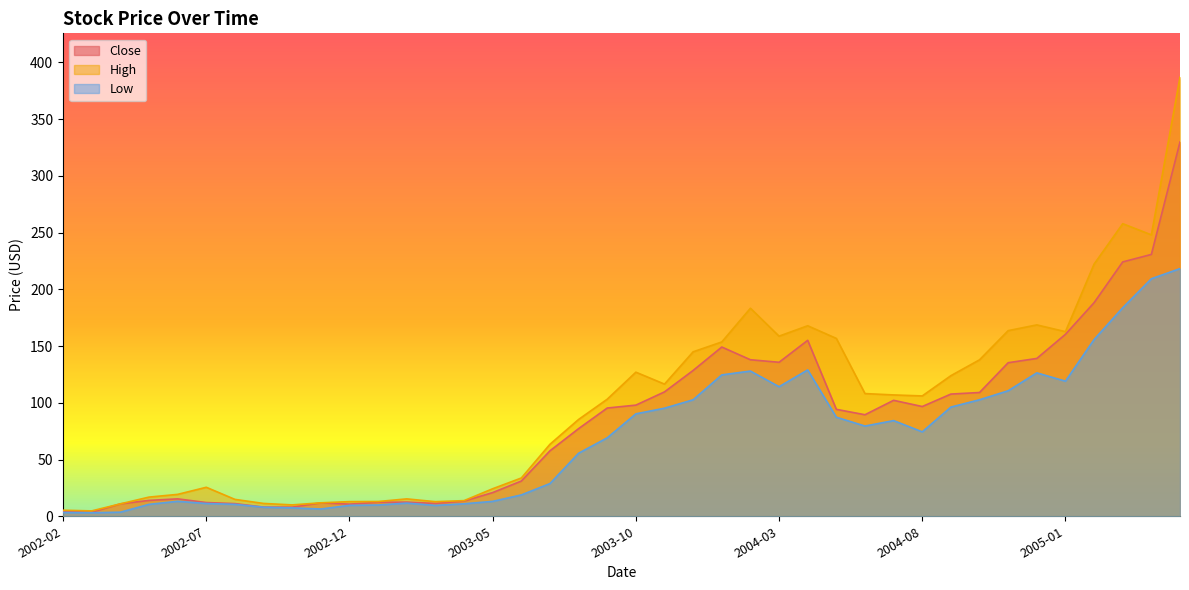

What is the difference between the maximum and second lowest values in the Close series?

325.7